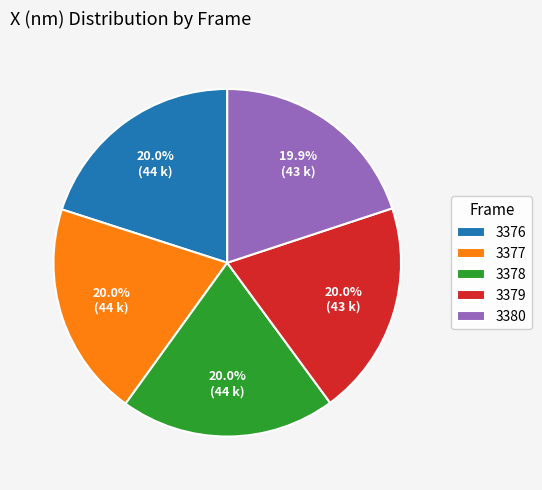

To the nearest percent, what percentage of the pie is 3380?

20%